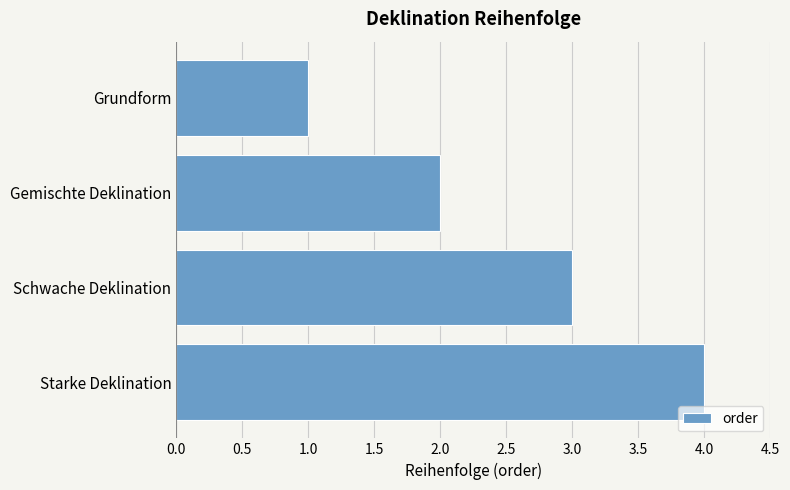

What is the sum of all values?

10